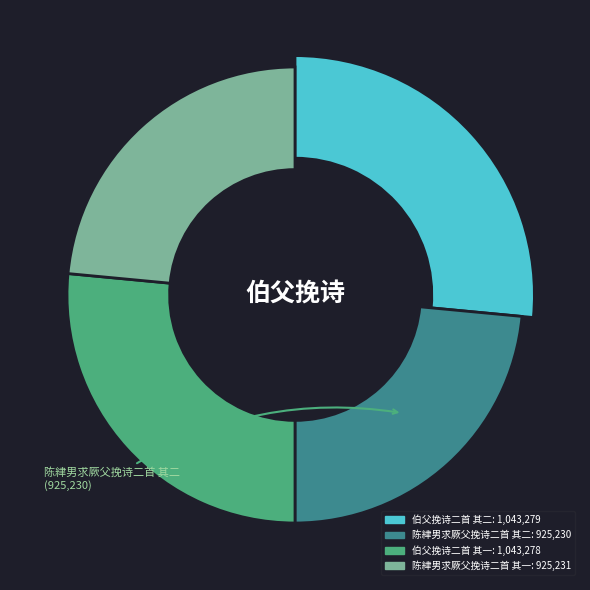

To the nearest percent, what is the difference between the 伯父挽诗二首 其一 and 陈䋖男求厥父挽诗二首 其一 slice percentages?

3%